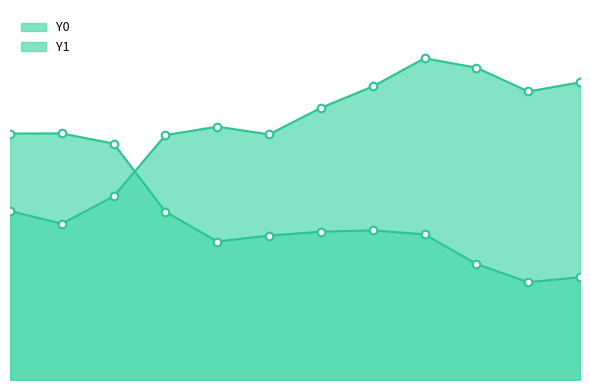

What are all the series names shown in the legend?

Y0, Y1